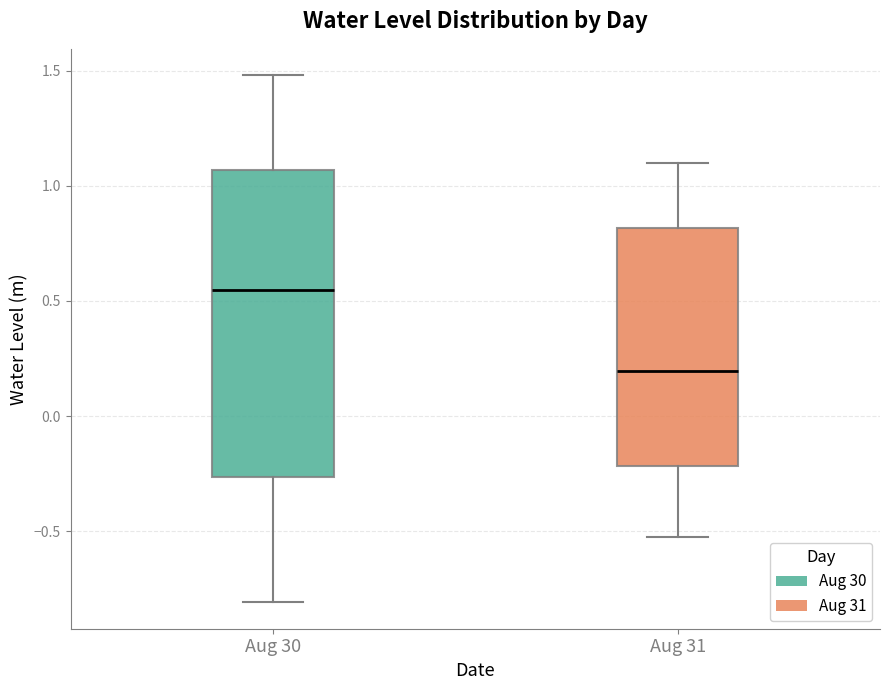

Reading left to right, read every box against the y-axis: the position of its median line, the range the box covers, and the ends of its whiskers. The values are not printed on the chart, so give them approximately, as read against the axis.

Aug 30: median 0.55, box -0.25 to 1.05, whiskers -0.80 to 1.50
Aug 31: median 0.20, box -0.20 to 0.80, whiskers -0.50 to 1.10